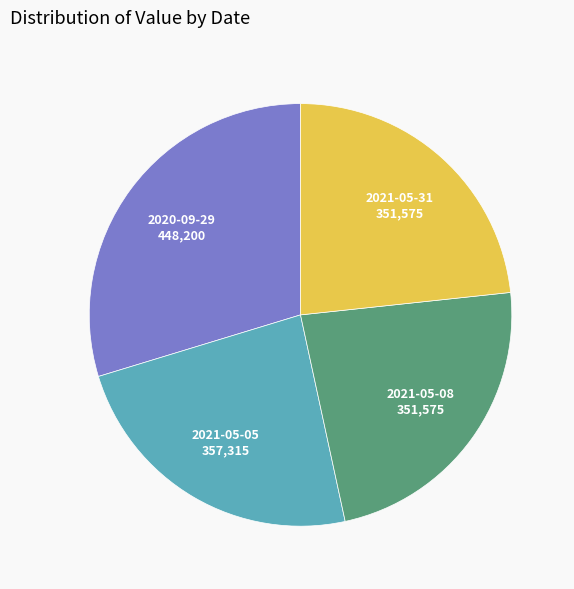

Does any single category account for the majority?

No